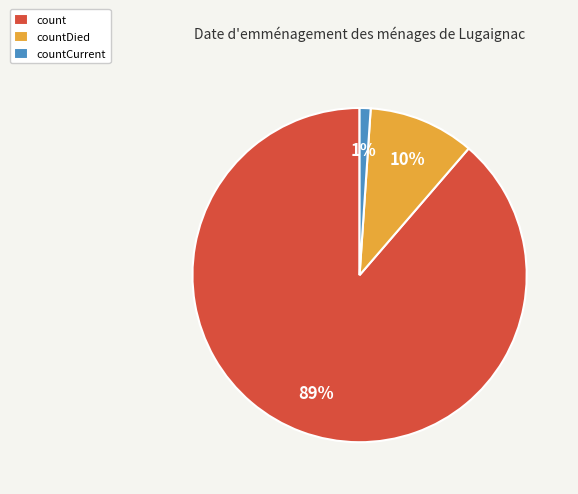

To the nearest percent, what is the average slice percentage?

33%